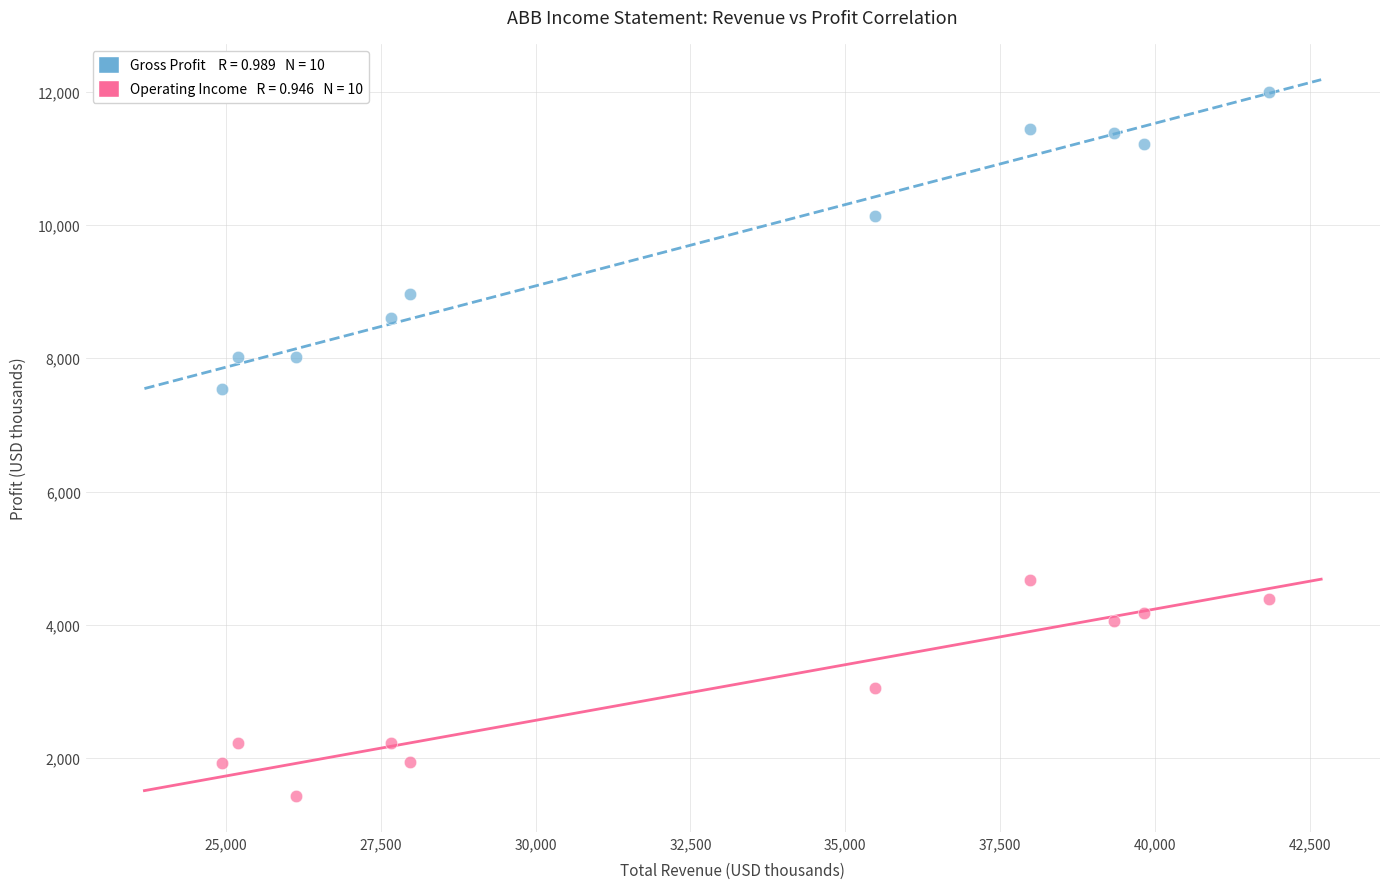

Across all data points, what is the range of Y values (max minus min)?

10561